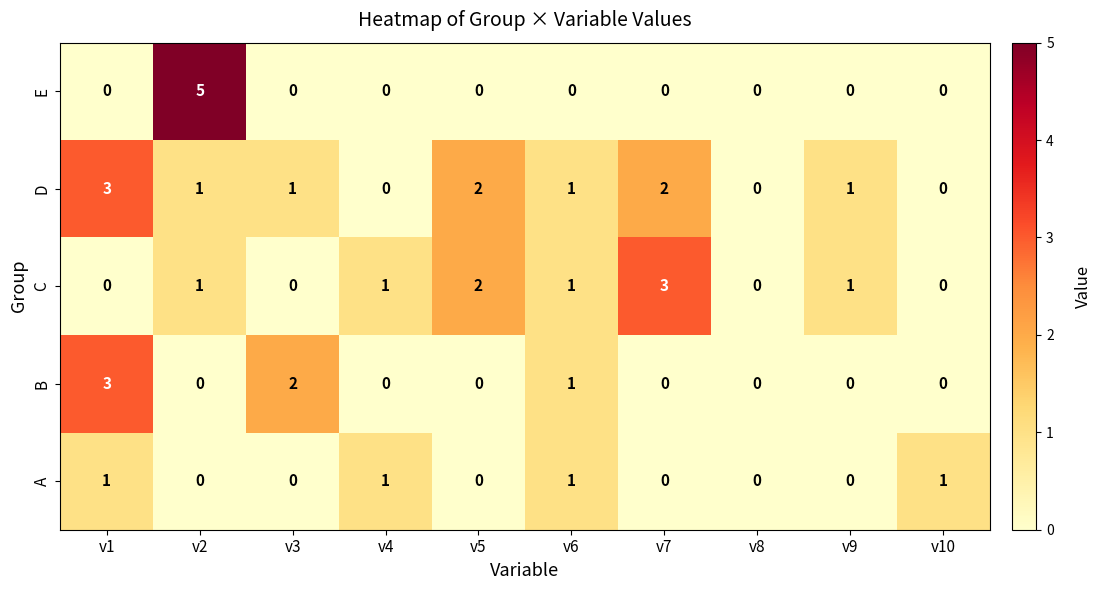

Is the value of D at v9 greater than the value of B at v10?

Yes